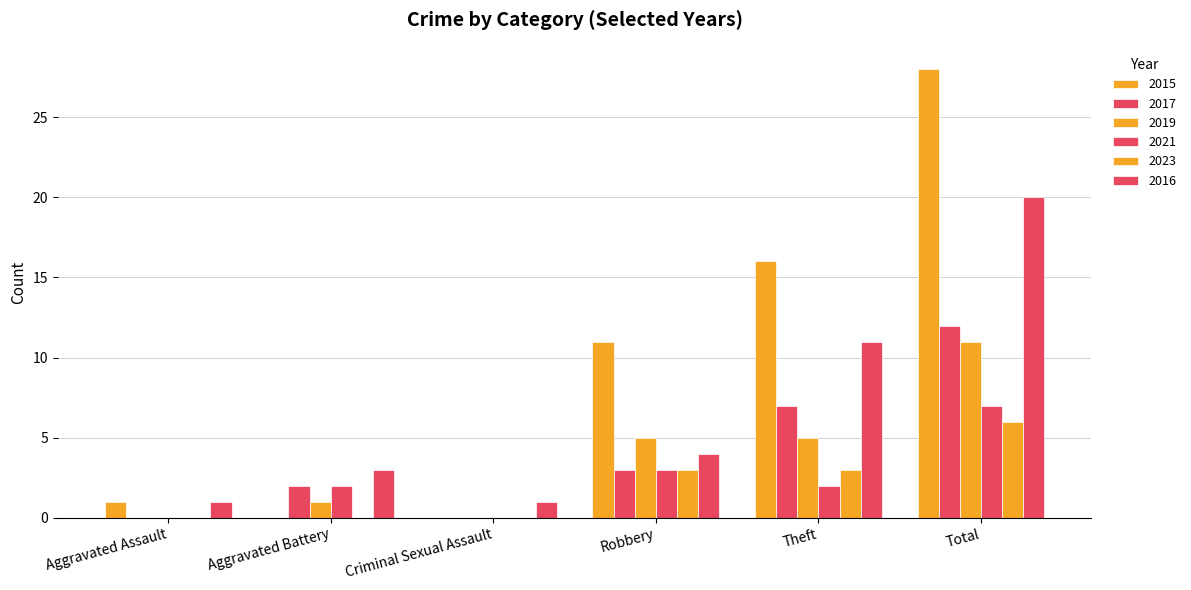

How many groups of bars are there?

6